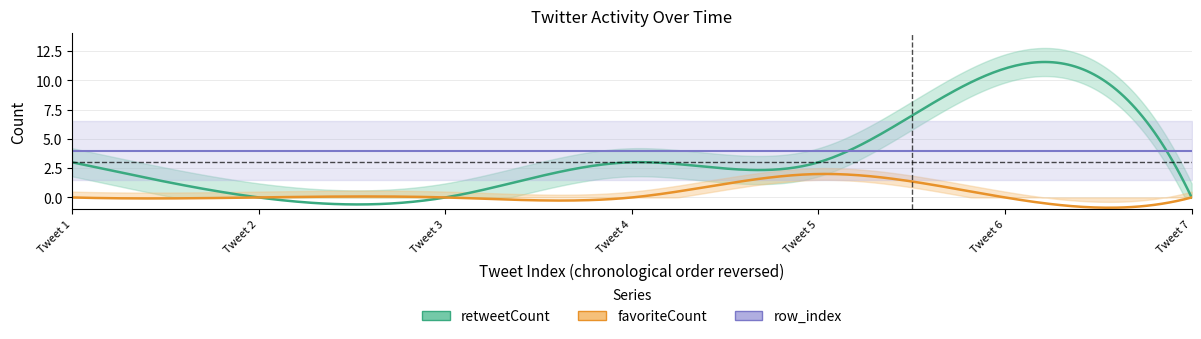

True or false: row_index and favoriteCount cross at least once.

False